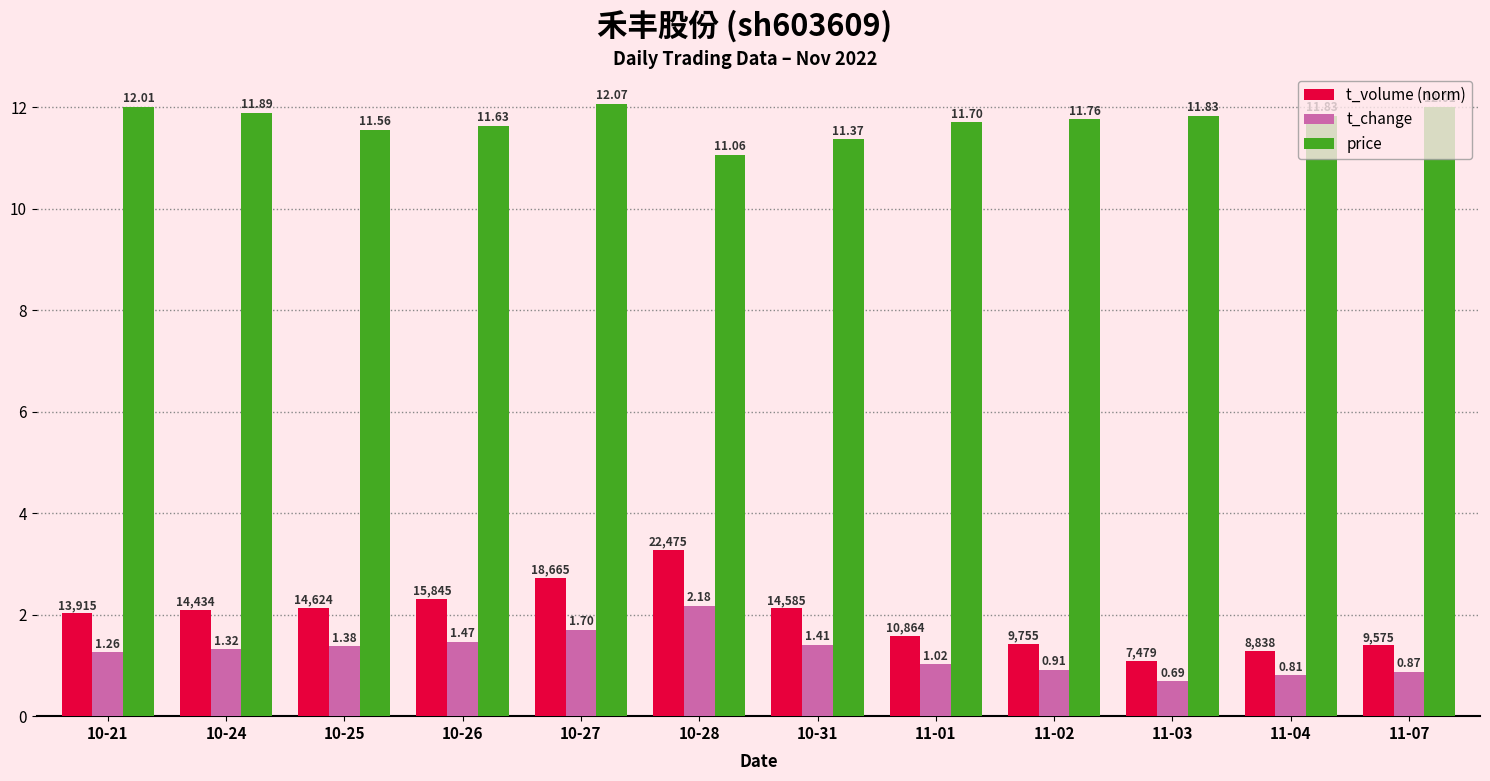

Are the bars grouped side by side (vs. stacked)?

Yes